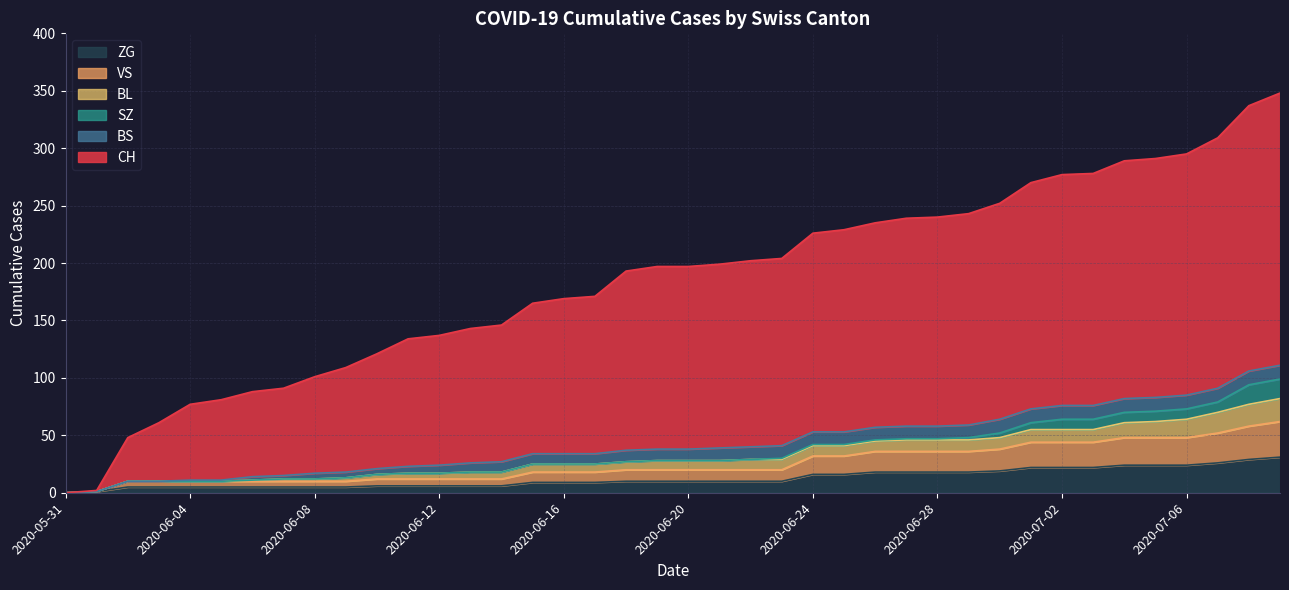

Does the chart have visible grid lines?

Yes